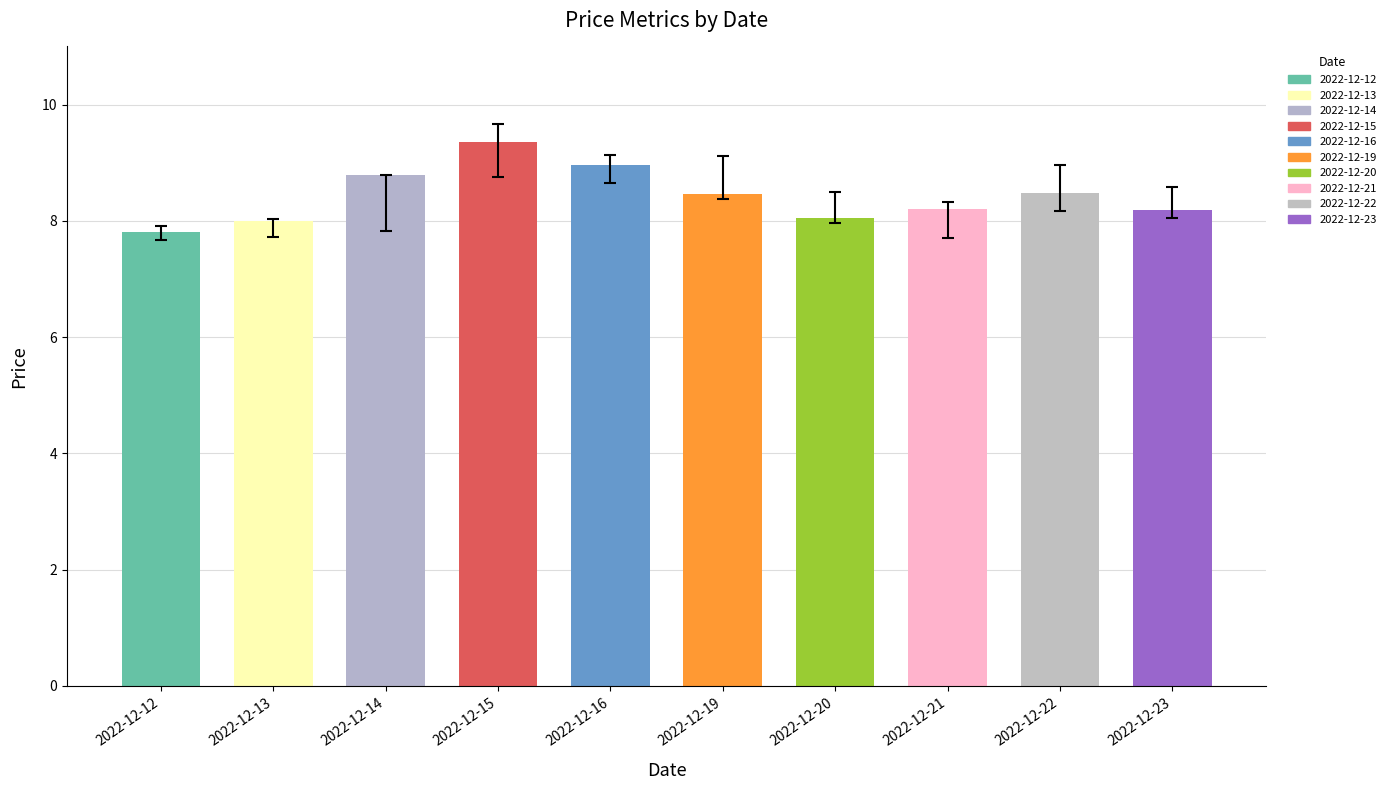

What is the sum of the low values at 2022-12-12 and 2022-12-22?

15.8